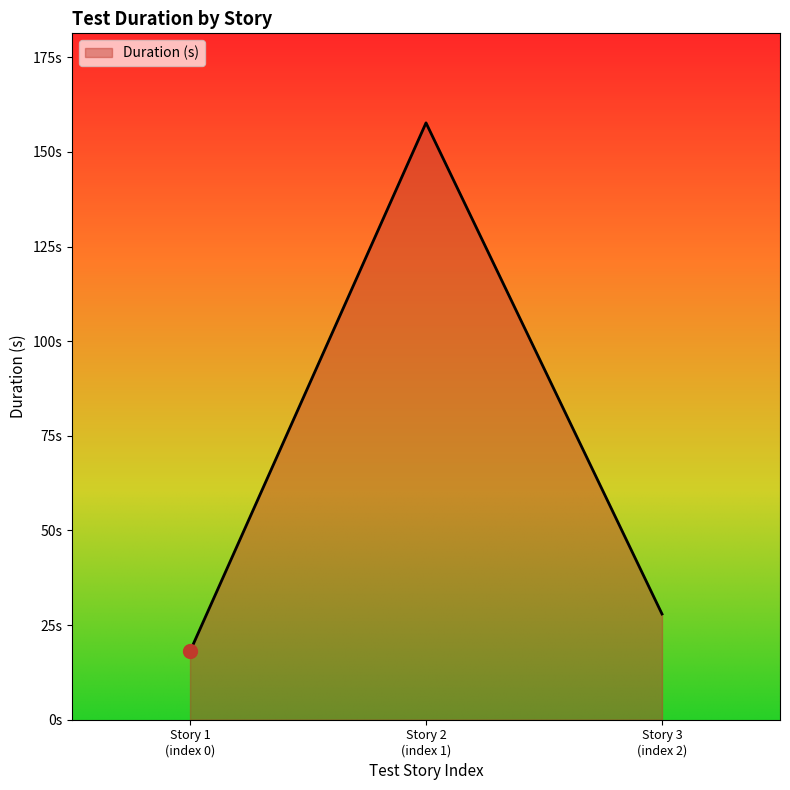

Where does the data first go above 27?

Story 2
(index 1)